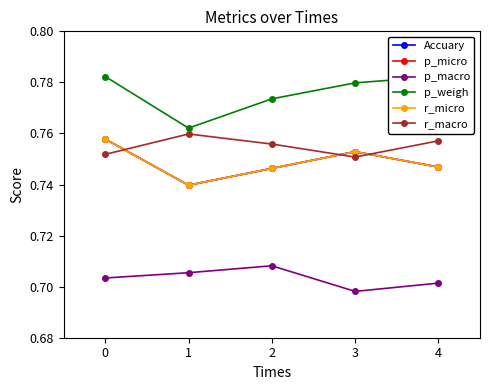

How many p_micro values are between 0 and 1?

5